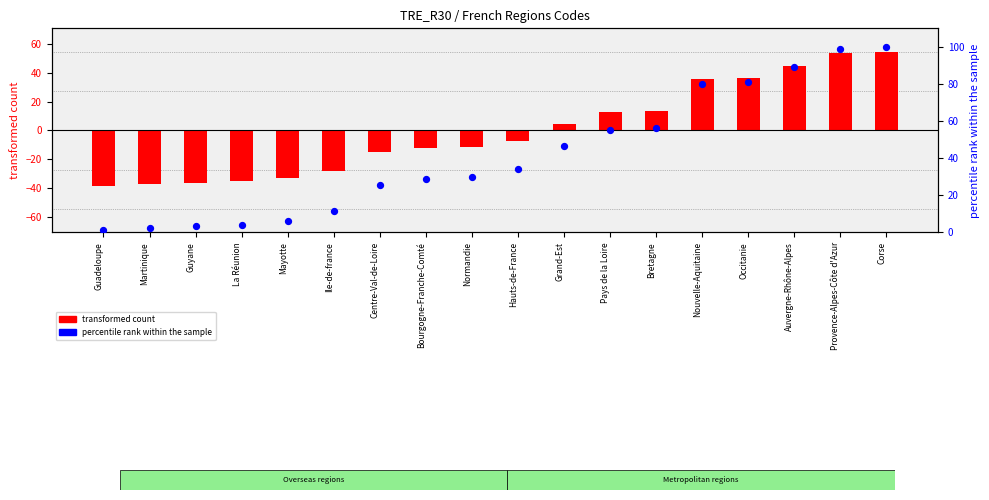

Which series has the largest total across all categories?

percentile rank within the sample